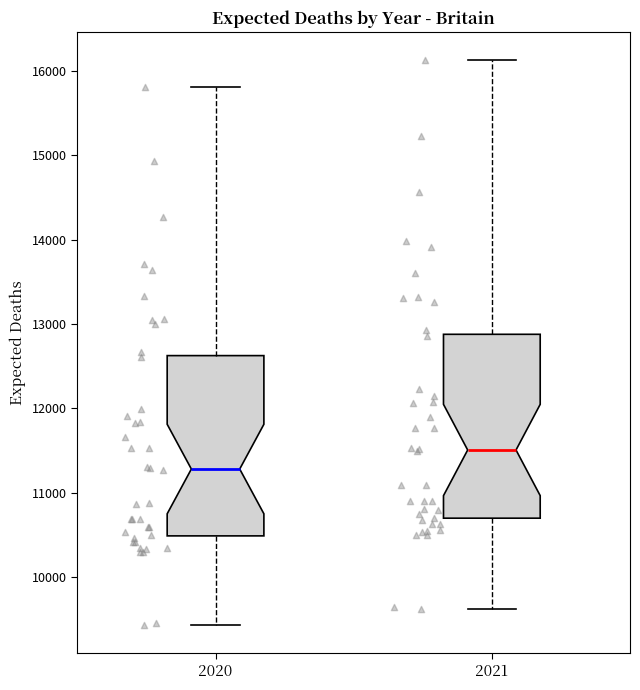

Where does the median line of the box at x = 2020 sit on the y-axis? The values are not printed on the chart, so give them approximately, as read against the axis.

11300